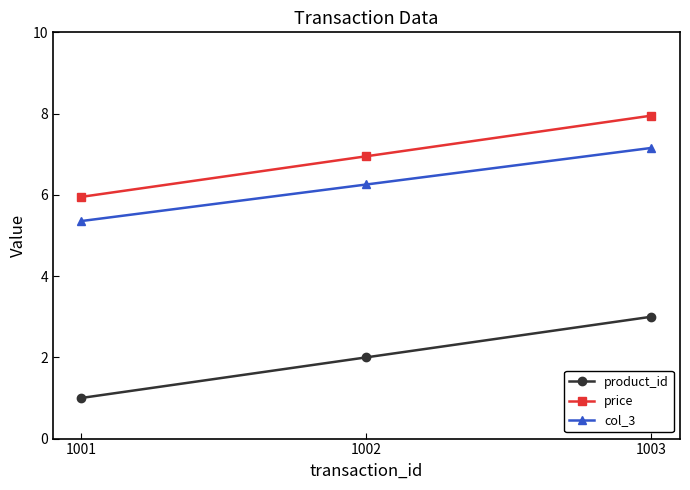

What is the value of the col_3 point at the 3rd from the left?

7.2